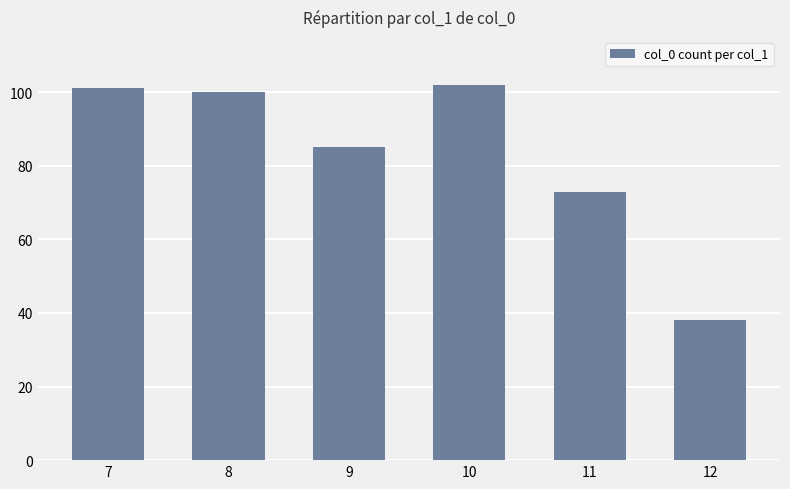

Are the bars horizontal?

No